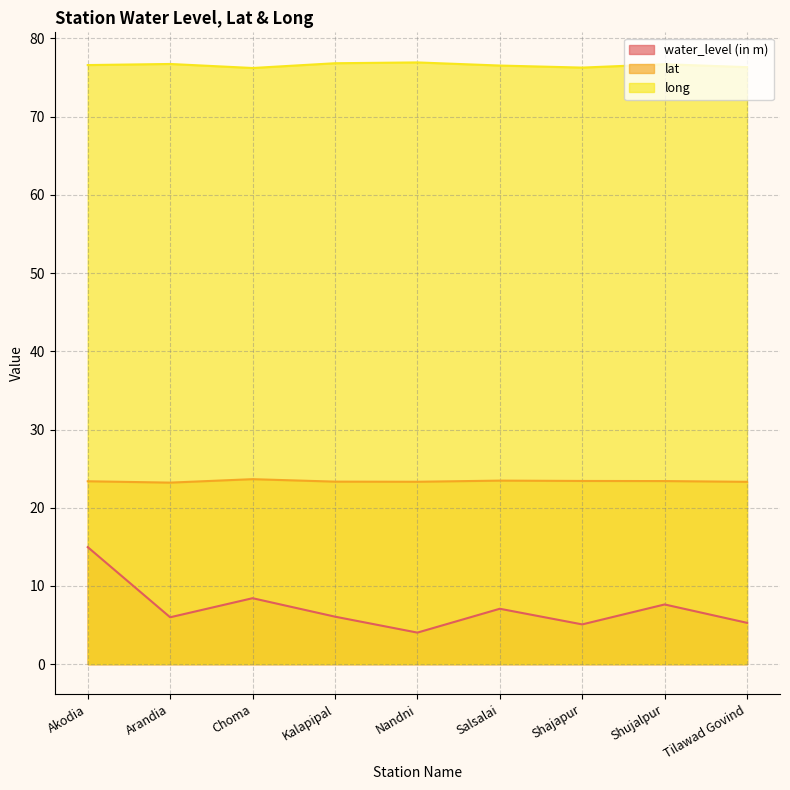

What is the sum of the lat values at Tilawad Govind and Kalapipal?

46.6